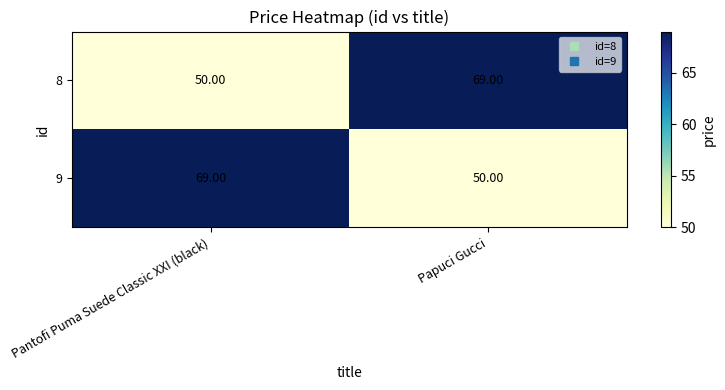

At which label does 9 reach its peak?

Pantofi Puma Suede Classic XXI (black)